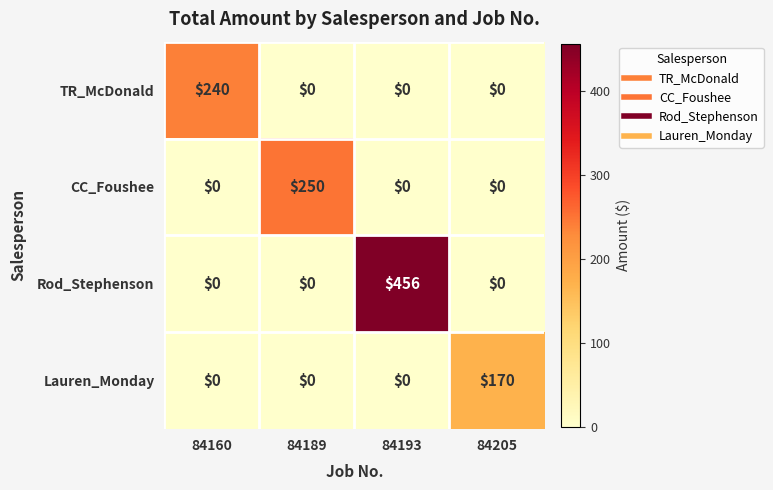

What is the difference between the maximum and second lowest values in the TR_McDonald series?

240